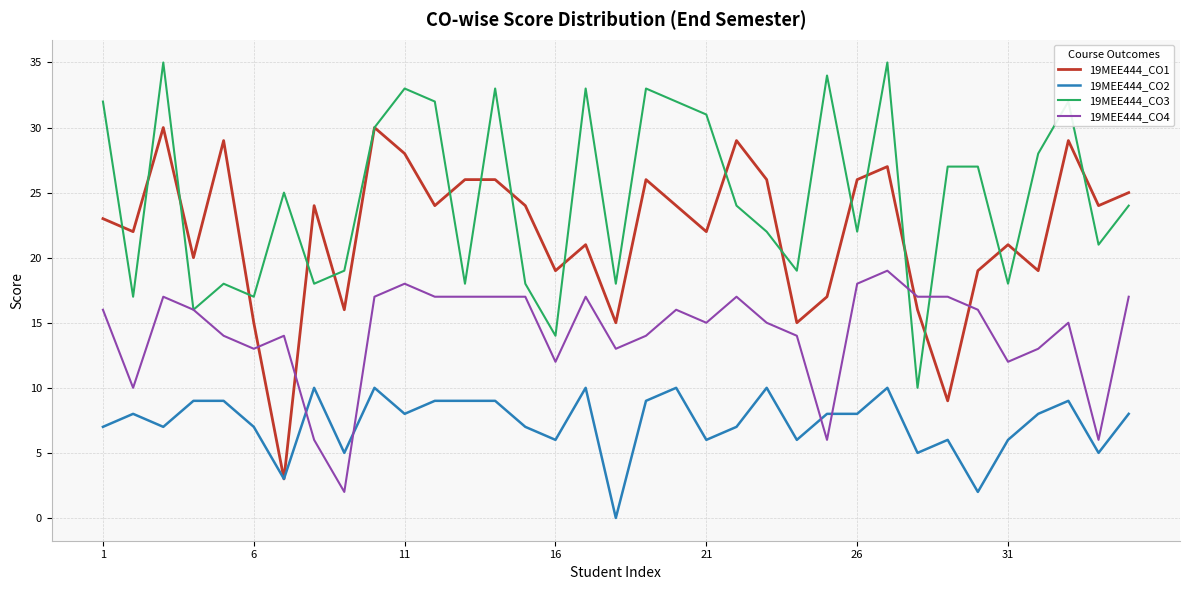

Which series has the largest range (max minus min)?

19MEE444_CO1